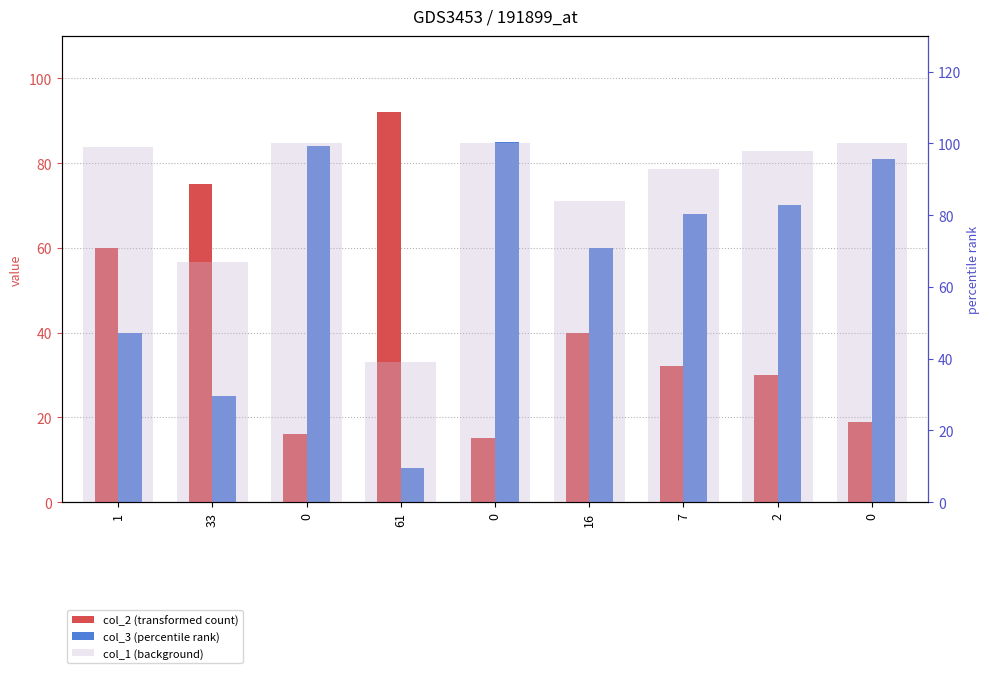

How many bars are there in each group?

3